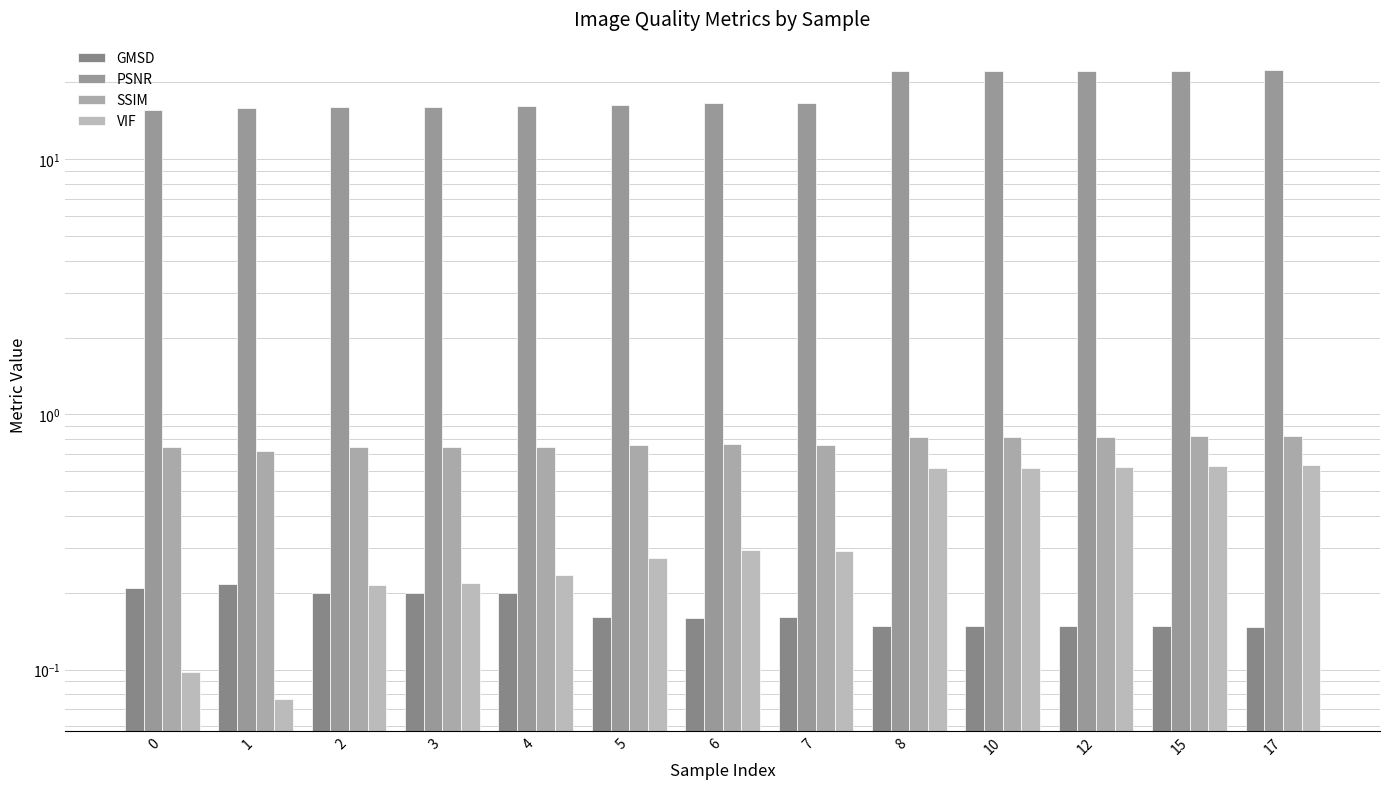

How many groups of bars are there?

13